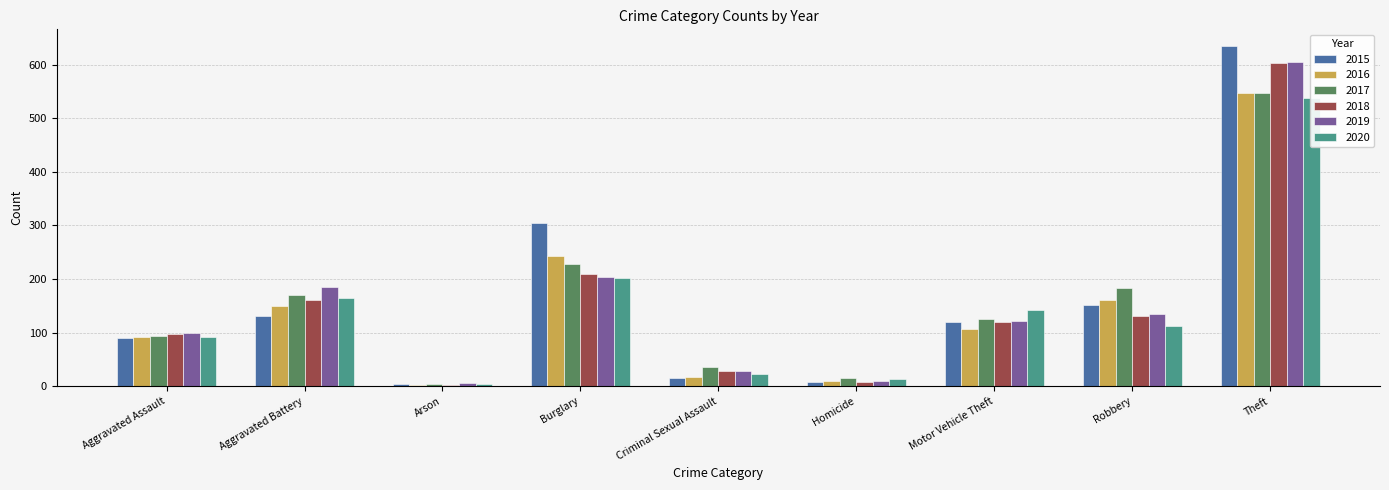

Which has a higher value, Criminal Sexual Assault or Homicide?

Criminal Sexual Assault